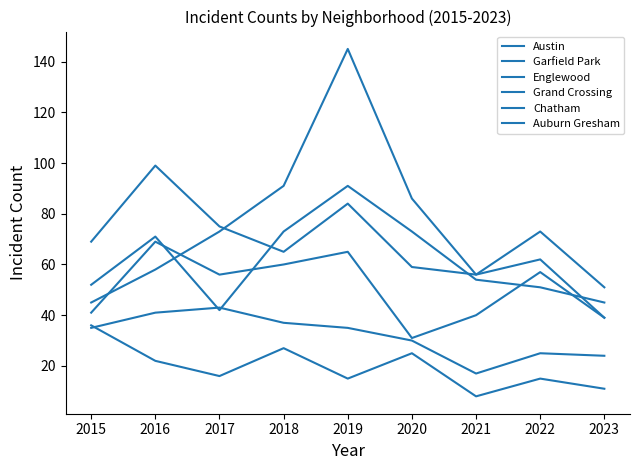

How many data points does each series have?

9